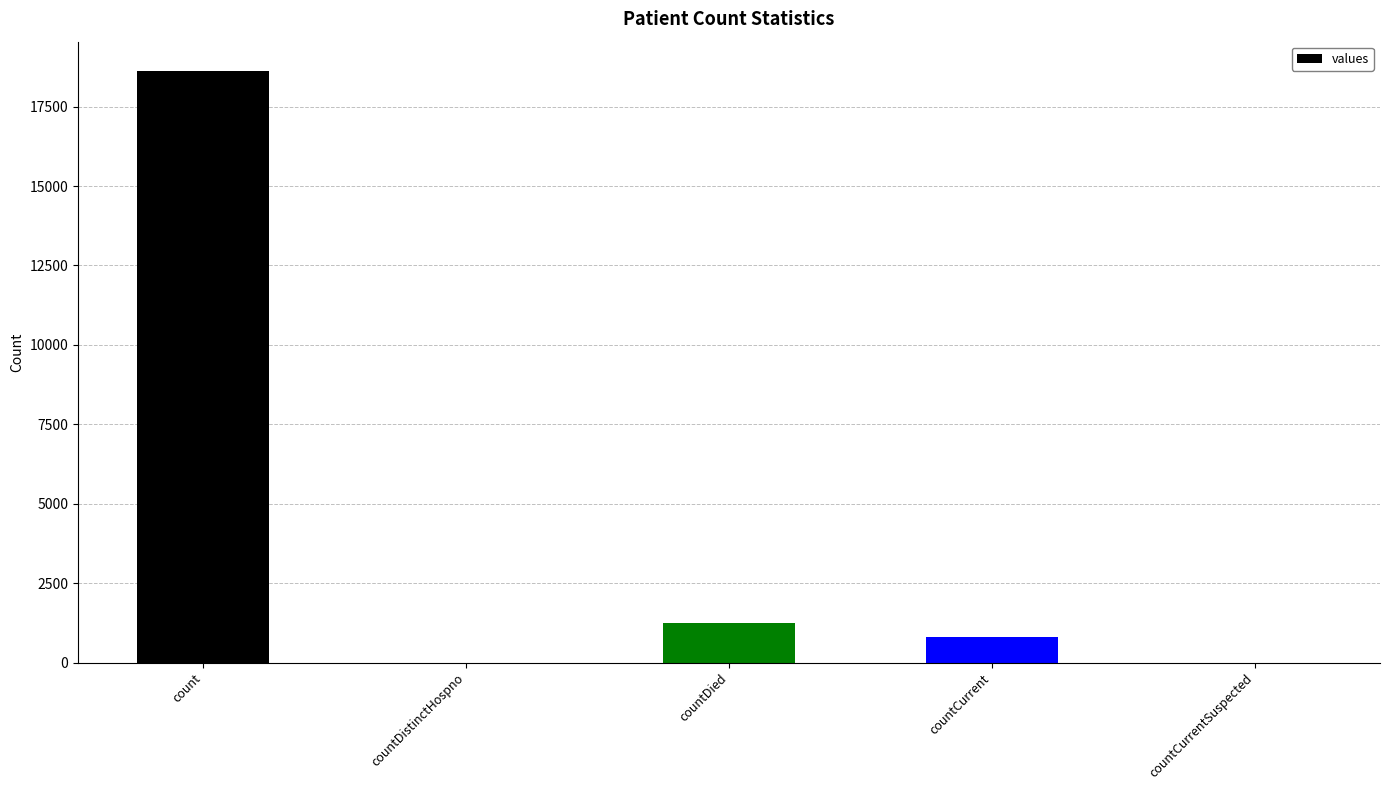

At which label does the data first exceed 789?

count